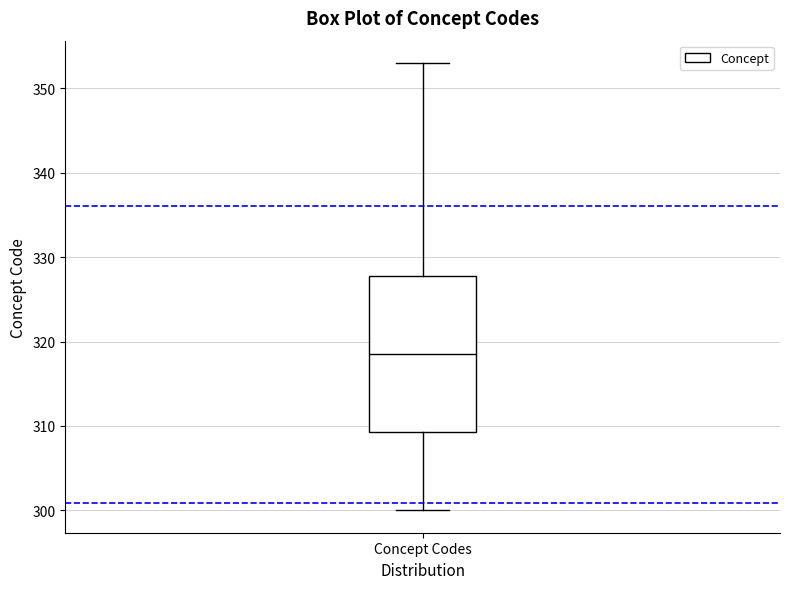

Where does the lower whisker of the box for Concept Codes end on the y-axis? The values are not printed on the chart, so give them approximately, as read against the axis.

300